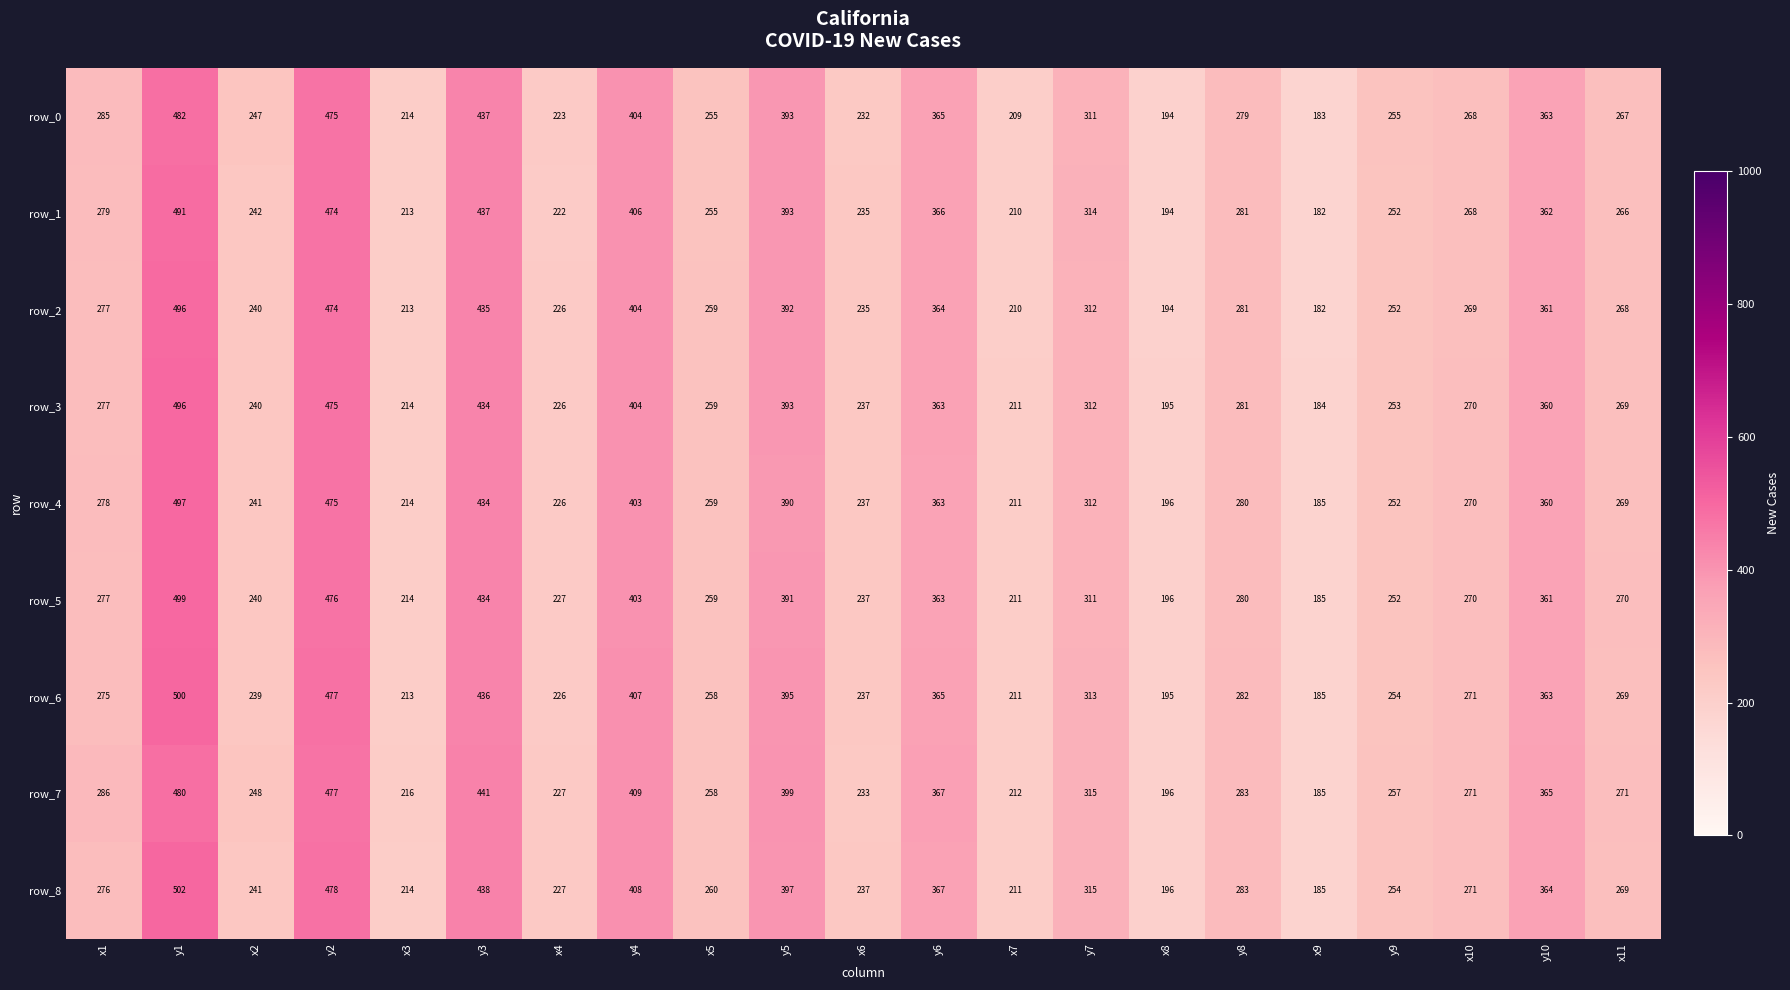

Which series changed the most between x5 and x6?

row_7